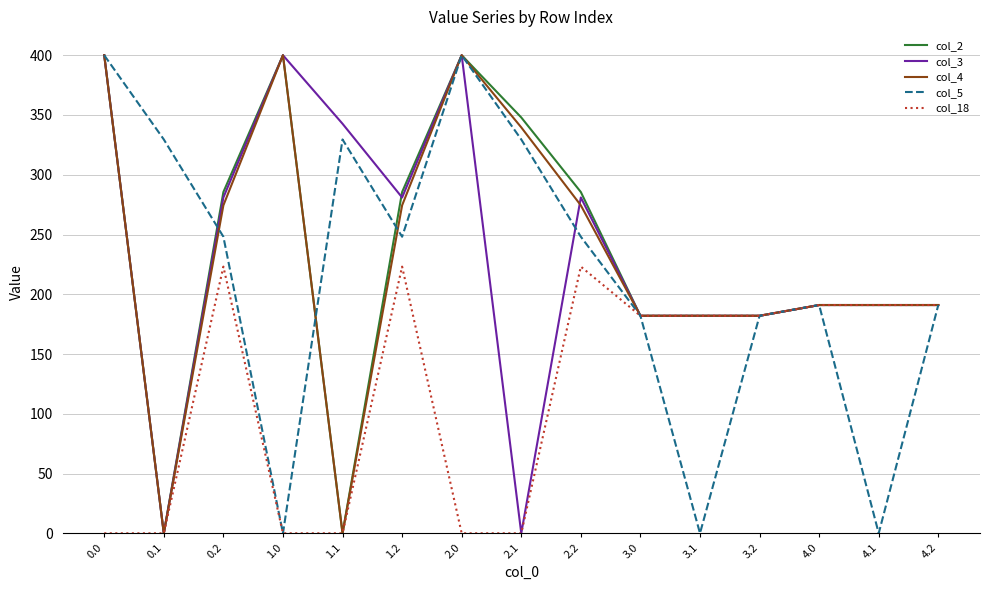

Reading left to right, what are all the values shown in this chart?

col_2: 0.0=400.0	0.1=0.0	0.2=285.5	1.0=400.0	1.1=0.0	1.2=285.5	2.0=400.0	2.1=347.9	2.2=285.5	3.0=182.0	3.1=182.0	3.2=182.0	4.0=191.0	4.1=191.0	4.2=191.0
col_3: 0.0=400.0	0.1=0.0	0.2=281.0	1.0=400.0	1.1=342.7	1.2=281.0	2.0=400.0	2.1=0.0	2.2=281.0	3.0=182.0	3.1=182.0	3.2=182.0	4.0=191.0	4.1=191.0	4.2=191.0
col_4: 0.0=400.0	0.1=0.0	0.2=274.4	1.0=400.0	1.1=0.0	1.2=274.4	2.0=400.0	2.1=339.6	2.2=274.4	3.0=182.0	3.1=182.0	3.2=182.0	4.0=191.0	4.1=191.0	4.2=191.0
col_5: 0.0=400.0	0.1=329.5	0.2=248.1	1.0=0.0	1.1=329.5	1.2=248.1	2.0=400.0	2.1=329.5	2.2=248.1	3.0=182.0	3.1=0.0	3.2=182.0	4.0=191.0	4.1=0.0	4.2=191.0
col_18: 0.0=0.0	0.1=0.0	0.2=223.1	1.0=0.0	1.1=0.0	1.2=223.1	2.0=0.0	2.1=0.0	2.2=223.1	3.0=182.0	3.1=182.0	3.2=182.0	4.0=191.0	4.1=191.0	4.2=191.0